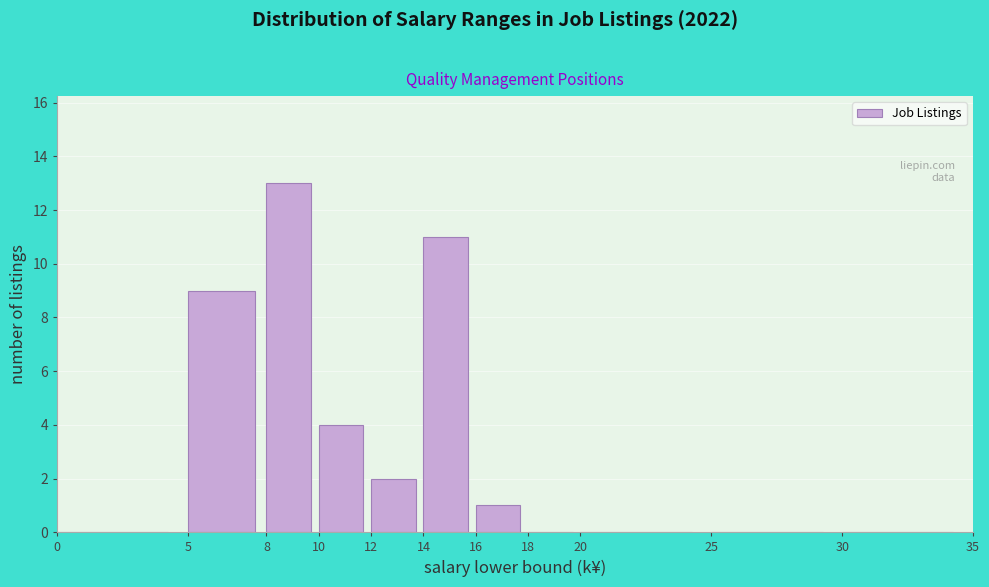

How tall is the bar that spans 12 to 14 on the x-axis? The values are not printed on the chart, so give them approximately, as read against the axis.

2